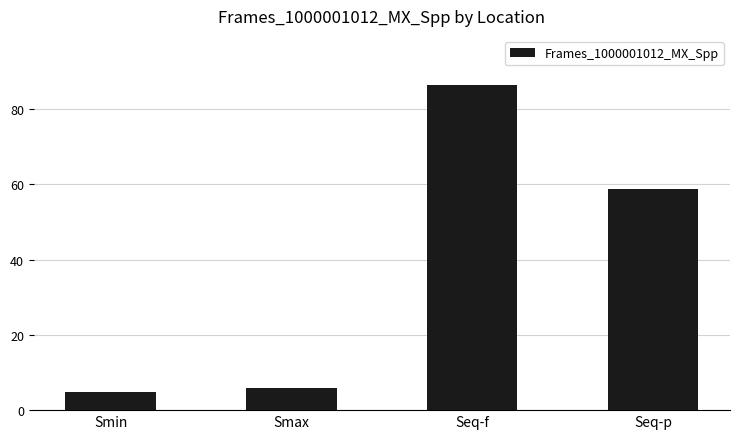

Is it true that the value at Seq-f is 86.5?

True